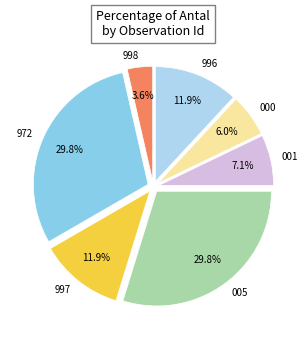

How many segments does this pie chart have?

7